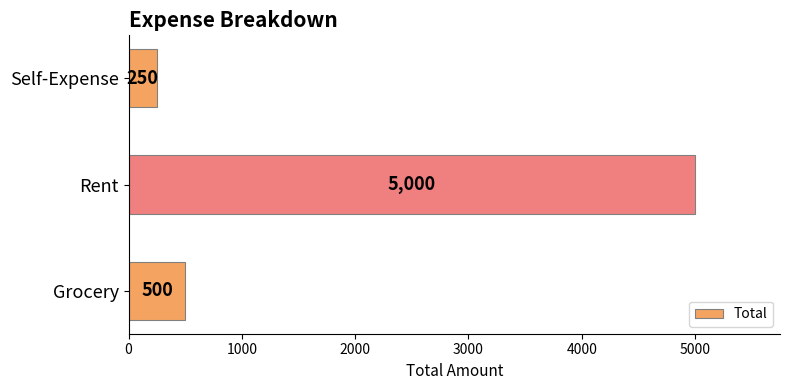

Rank the categories by value from lowest to highest.

Self-Expense, Grocery, Rent